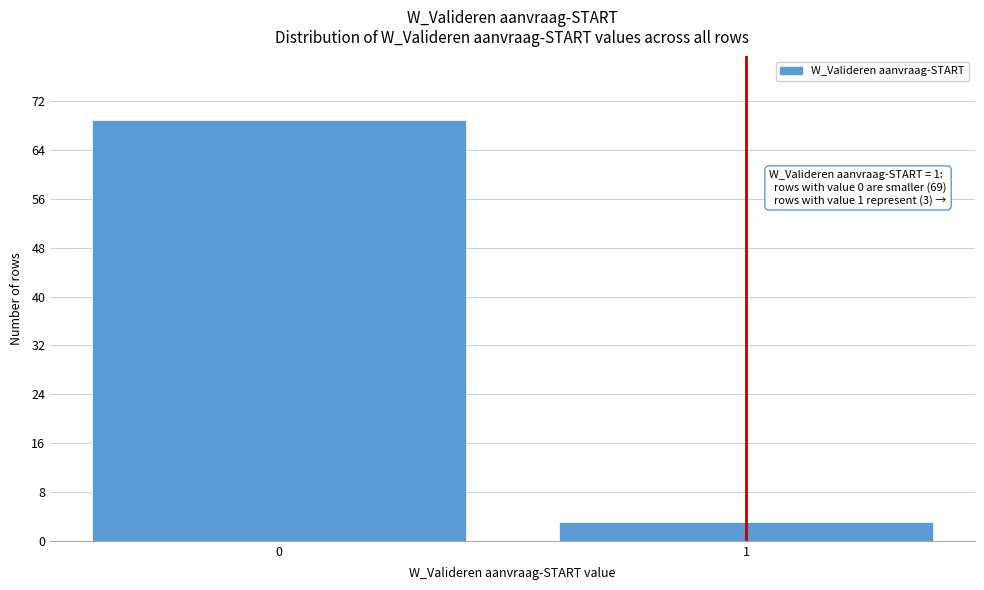

Reading left to right, what are all the values shown in this chart?

0=69	1=3